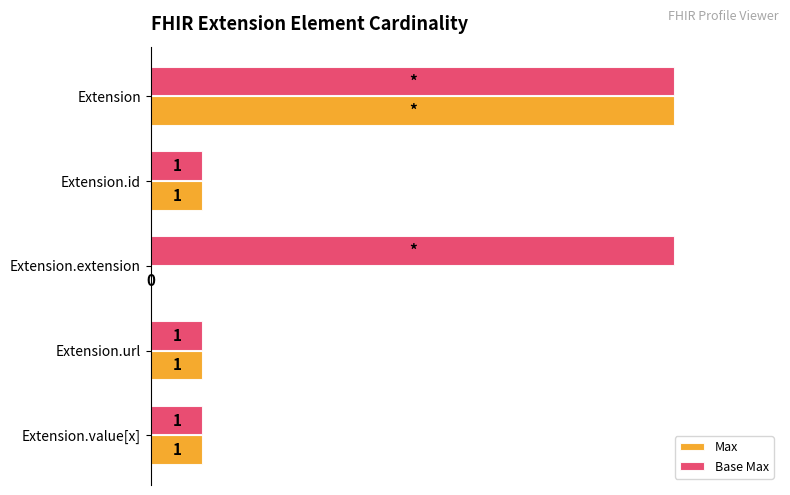

Which series has the largest total across all categories?

Base Max